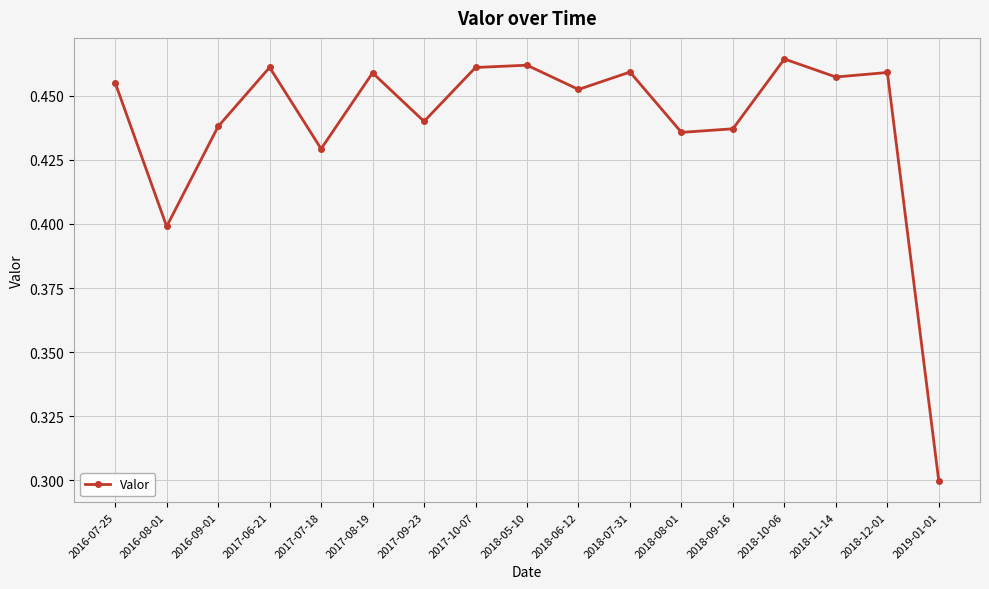

What is the smallest value displayed?

0.3